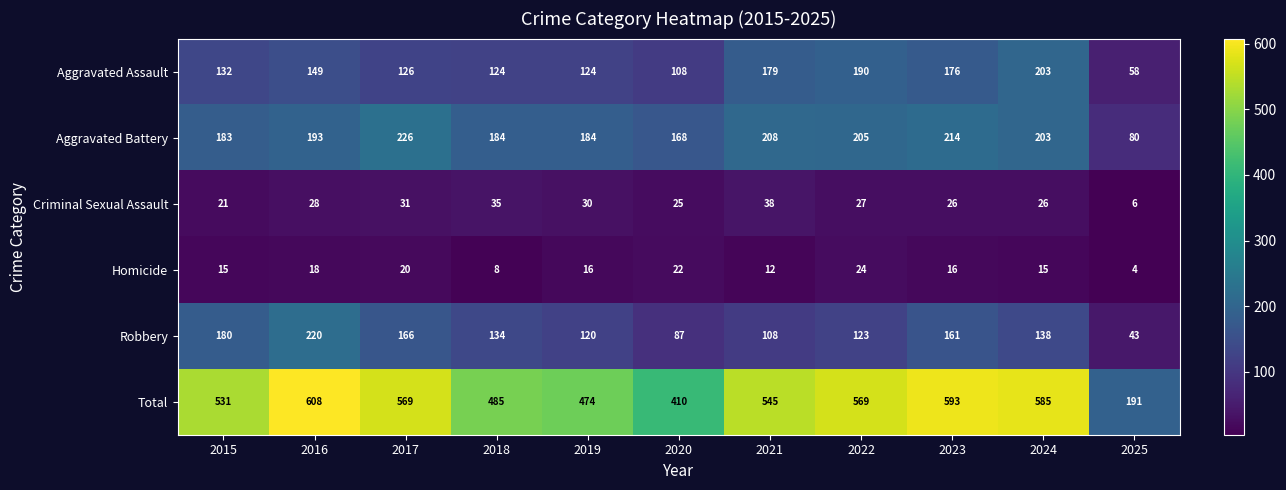

At which category is the sum across all series the highest?

2016